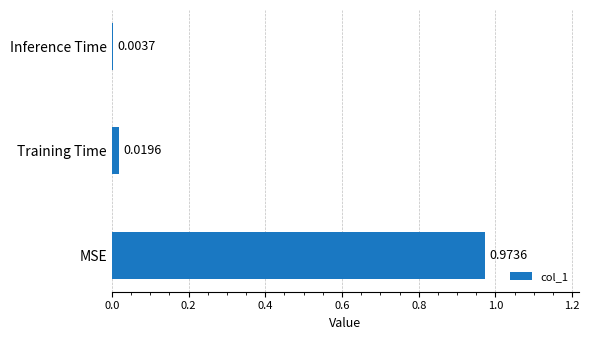

List the labels in order of value, smallest first.

Inference Time, Training Time, MSE